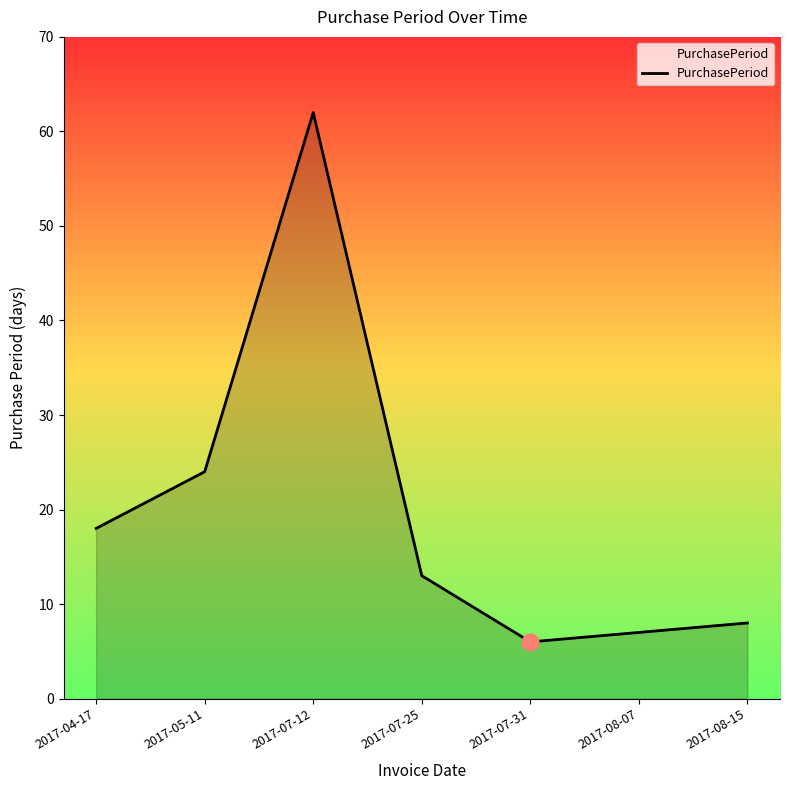

What is the ratio of the value at 2017-08-07 to the value at 2017-07-25?

0.5